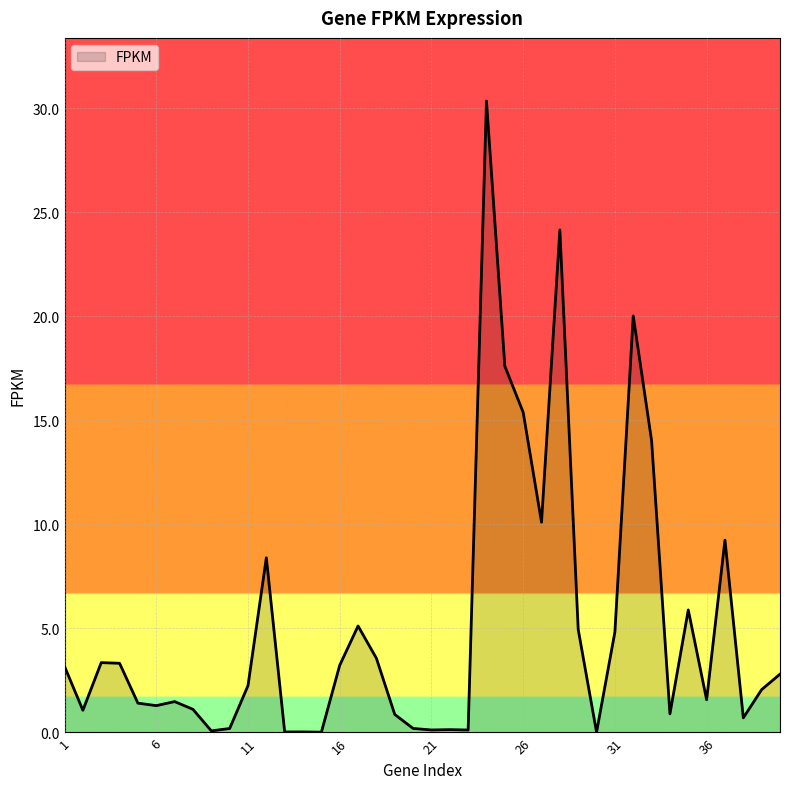

What is the maximum value shown in the chart?

30.4